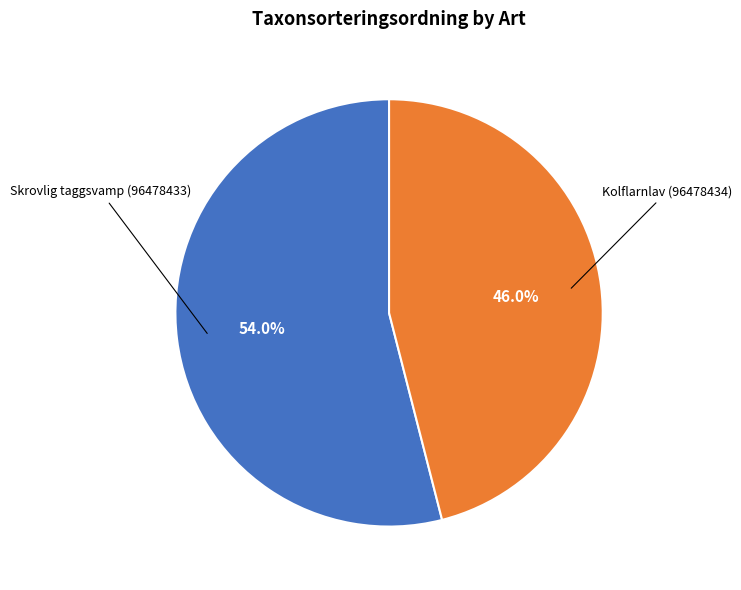

To the nearest percent, what is the difference between the Skrovlig taggsvamp (96478433) and Kolflarnlav (96478434) slice percentages?

8%